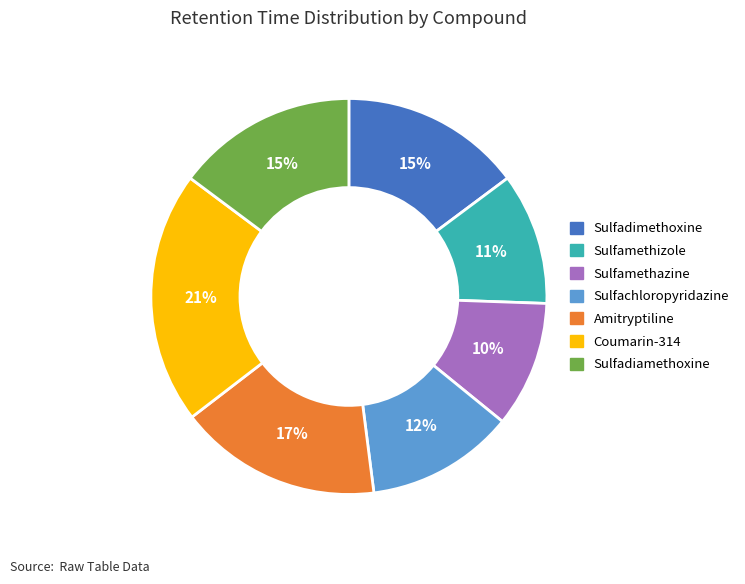

Approximately how many times larger is the value at Sulfadiamethoxine compared to Sulfachloropyridazine?

1.2